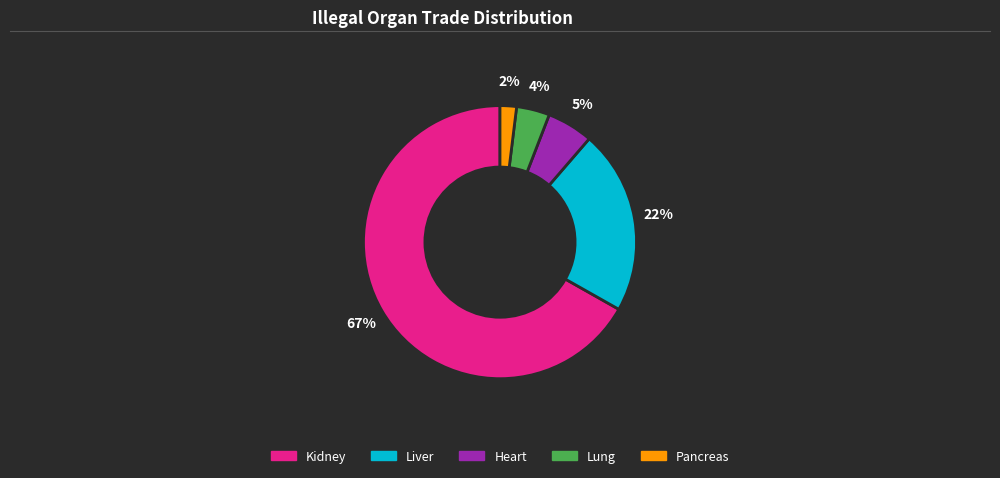

Rank the categories by value from lowest to highest.

Pancreas, Lung, Heart, Liver, Kidney